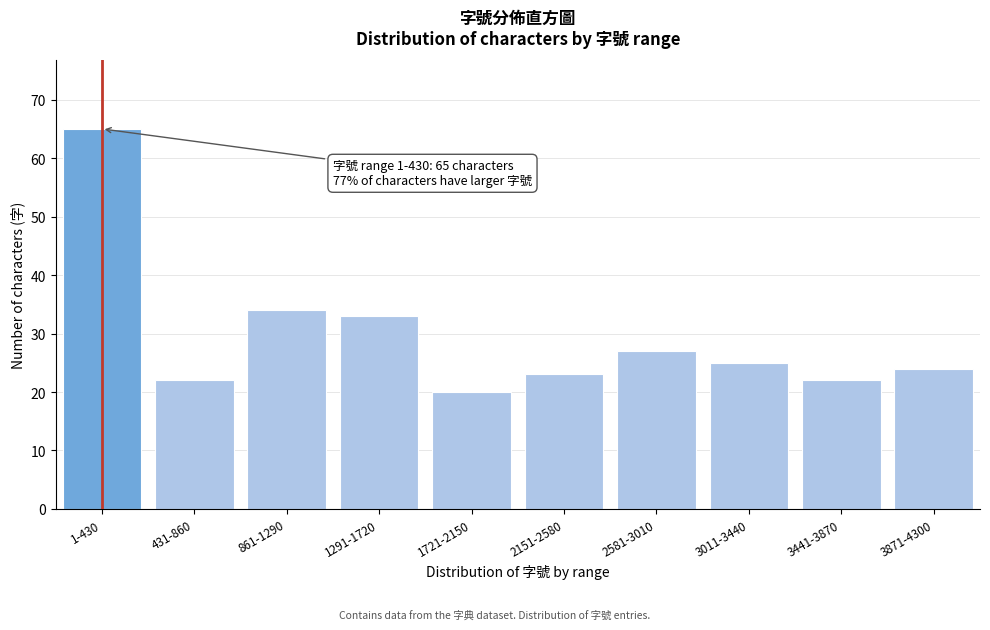

Reading left to right, extract all data points from this chart.

1-430=65	431-860=22	861-1290=34	1291-1720=33	1721-2150=20	2151-2580=23	2581-3010=27	3011-3440=25	3441-3870=22	3871-4300=24